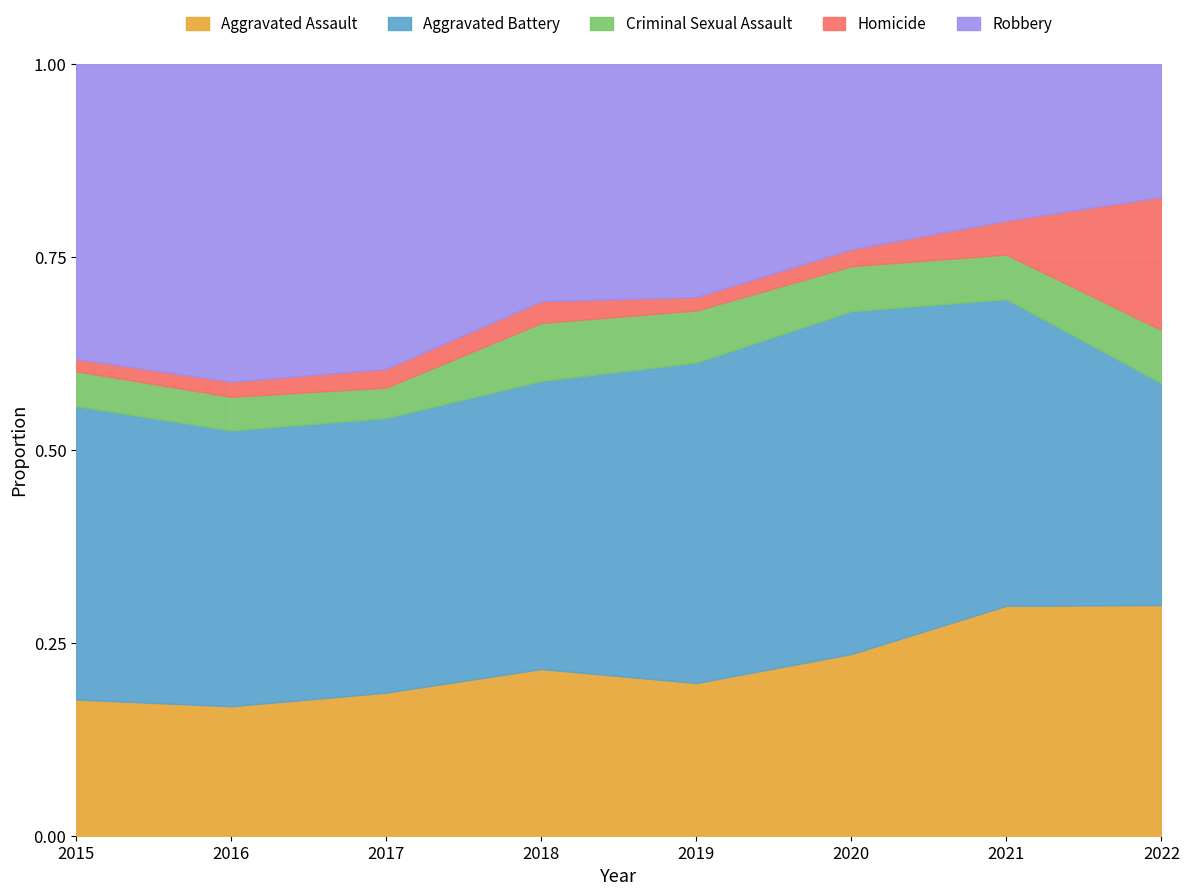

What is the total value across all series at 2018?

1.0